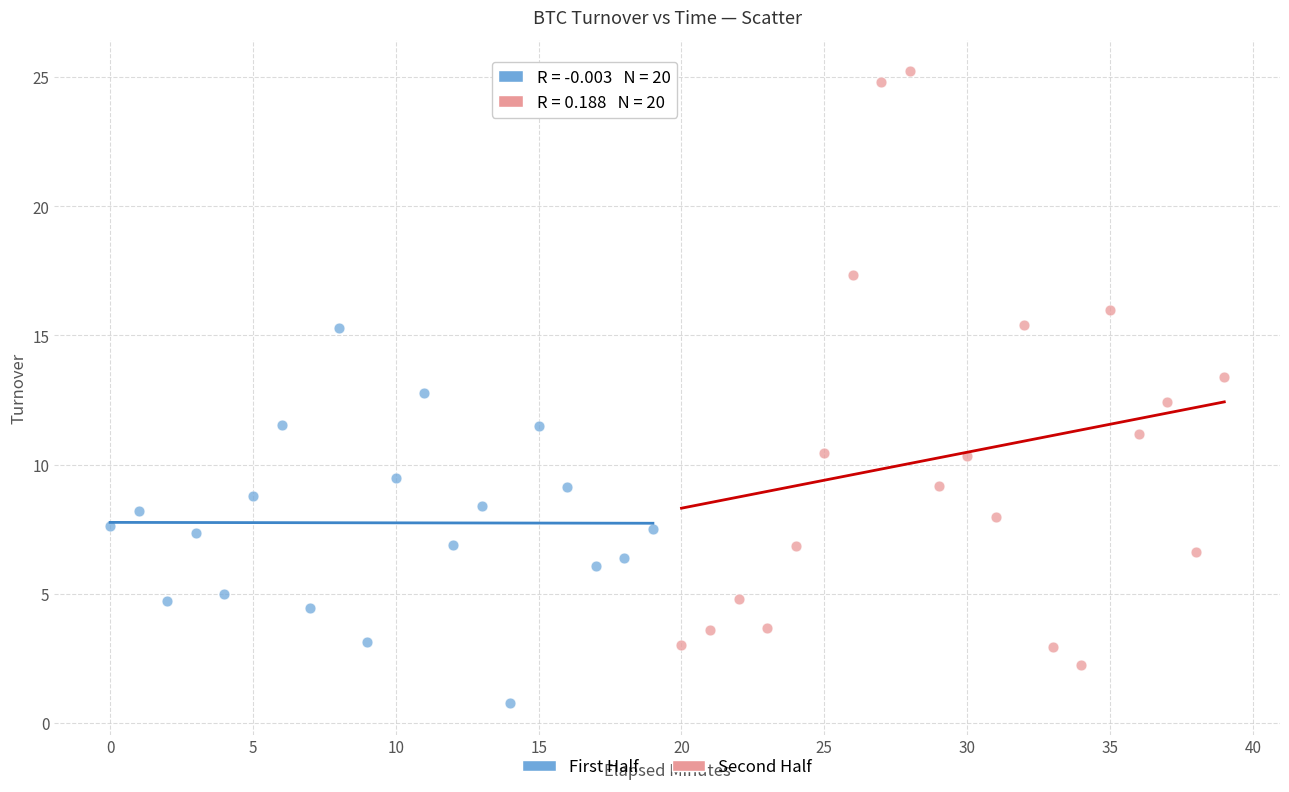

Which series has the largest Y range (max minus min)?

Second Half